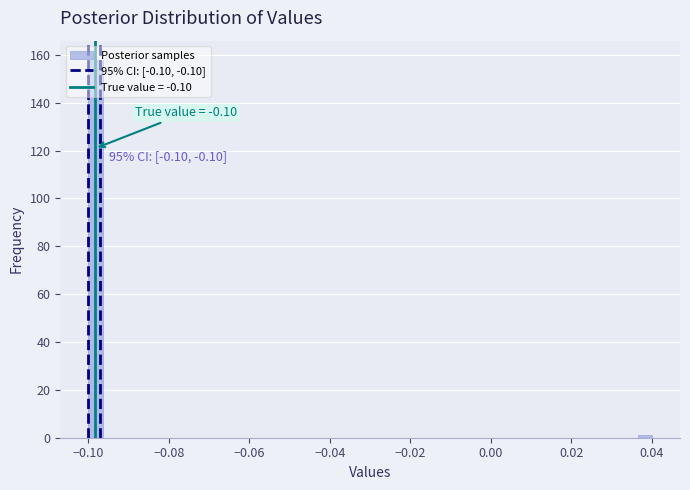

Read against the x-axis, roughly where is the centre of the tallest bar?

-0.098